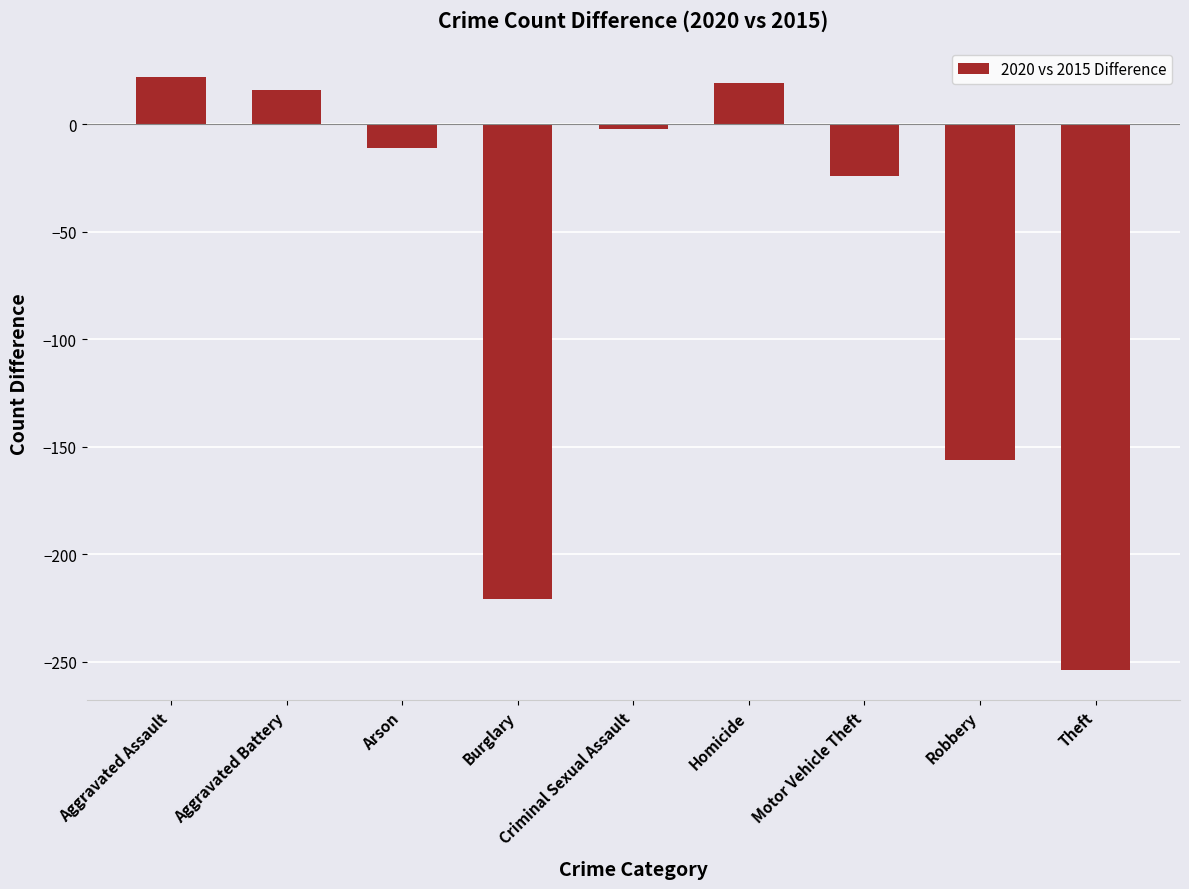

What is the change in value from Criminal Sexual Assault to Homicide?

+21